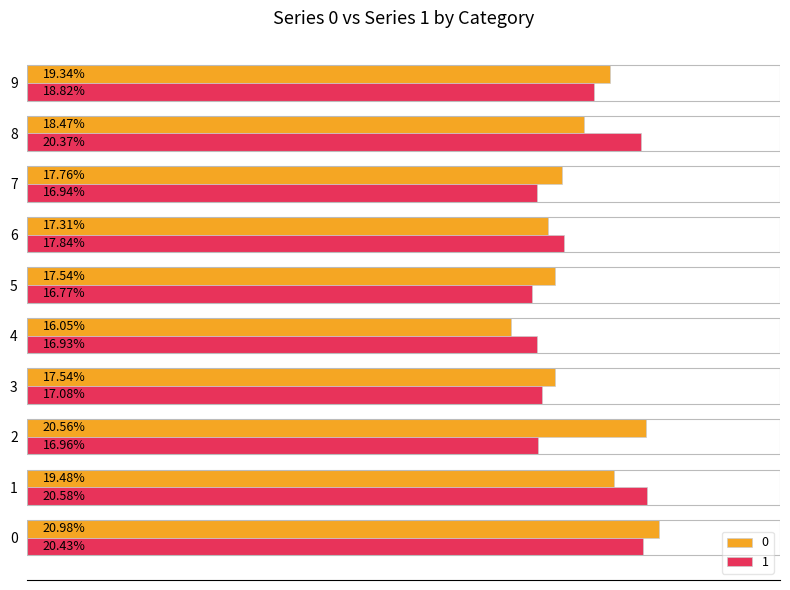

Rank the series at 0 from lowest to highest value.

1, 0